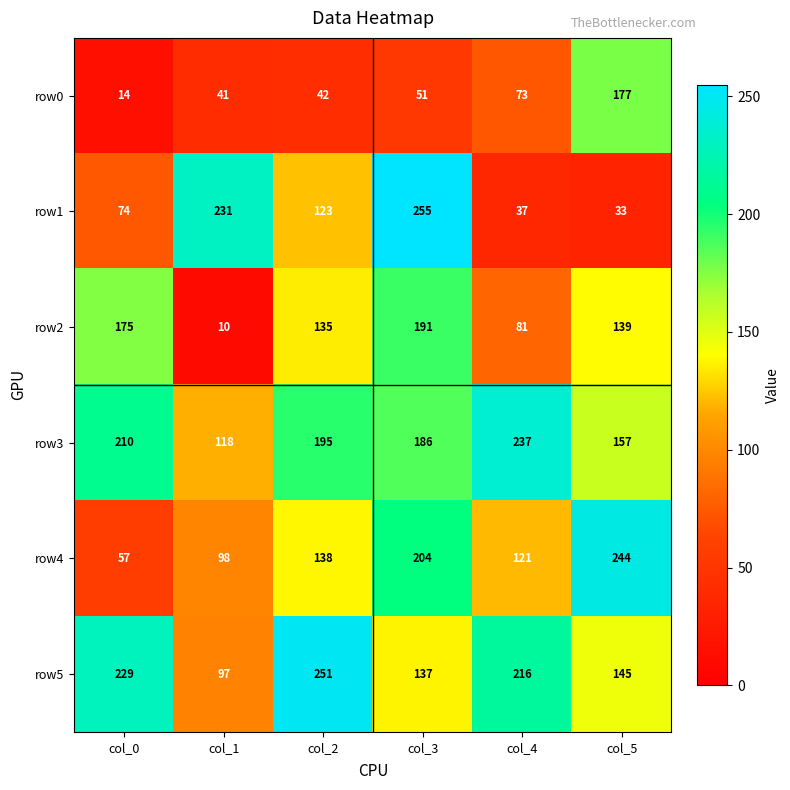

The value of row2 at col_2 is 135. True or false?

True